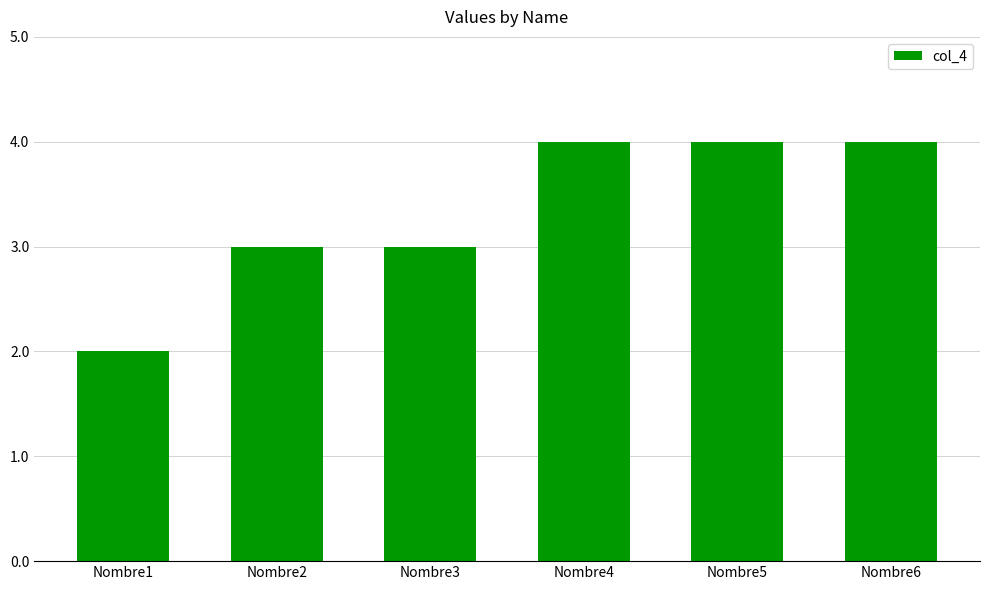

Does the chart contain stacked bars?

No